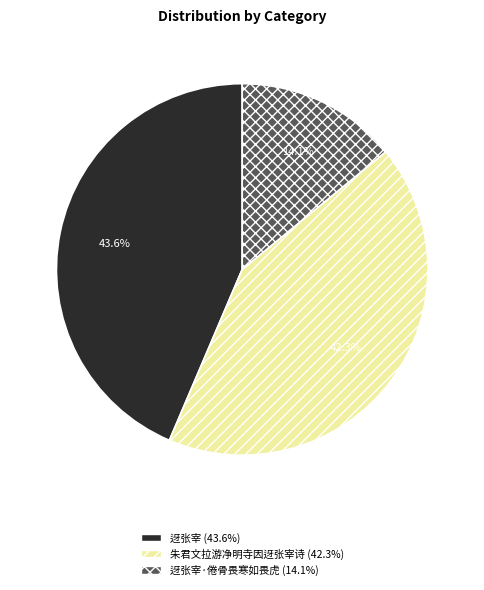

Does any single category account for the majority?

No